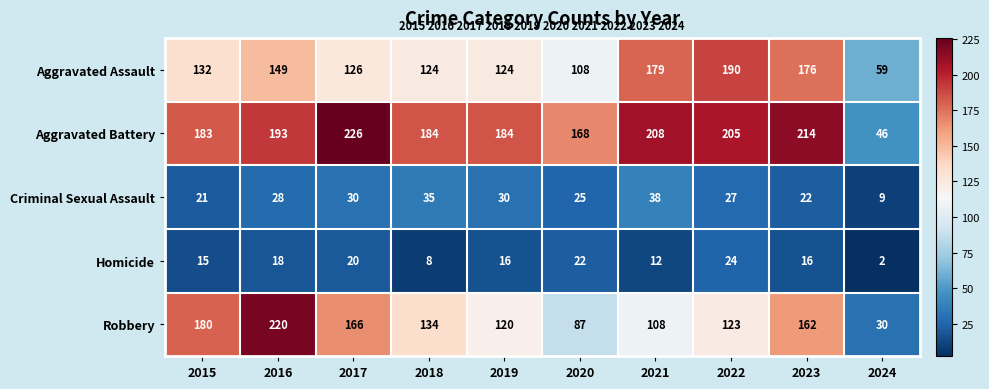

Which category has the highest value across all series?

2017